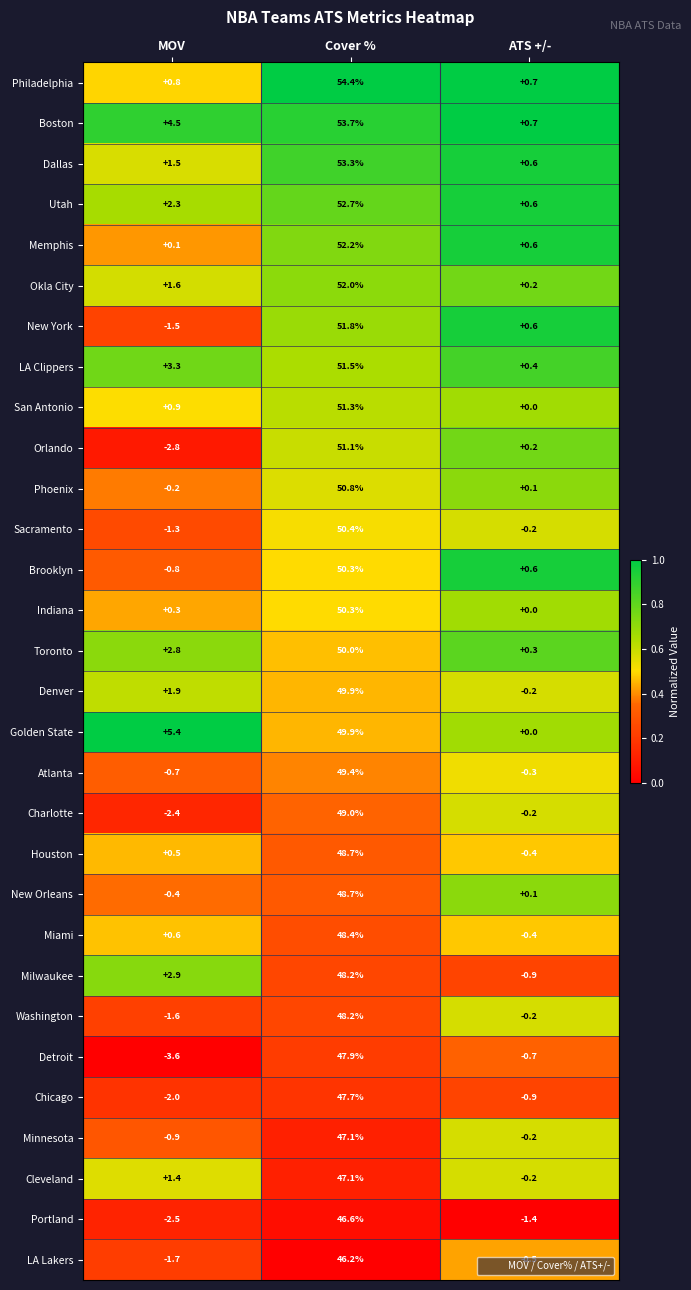

At how many categories does at least one series exceed 0?

3